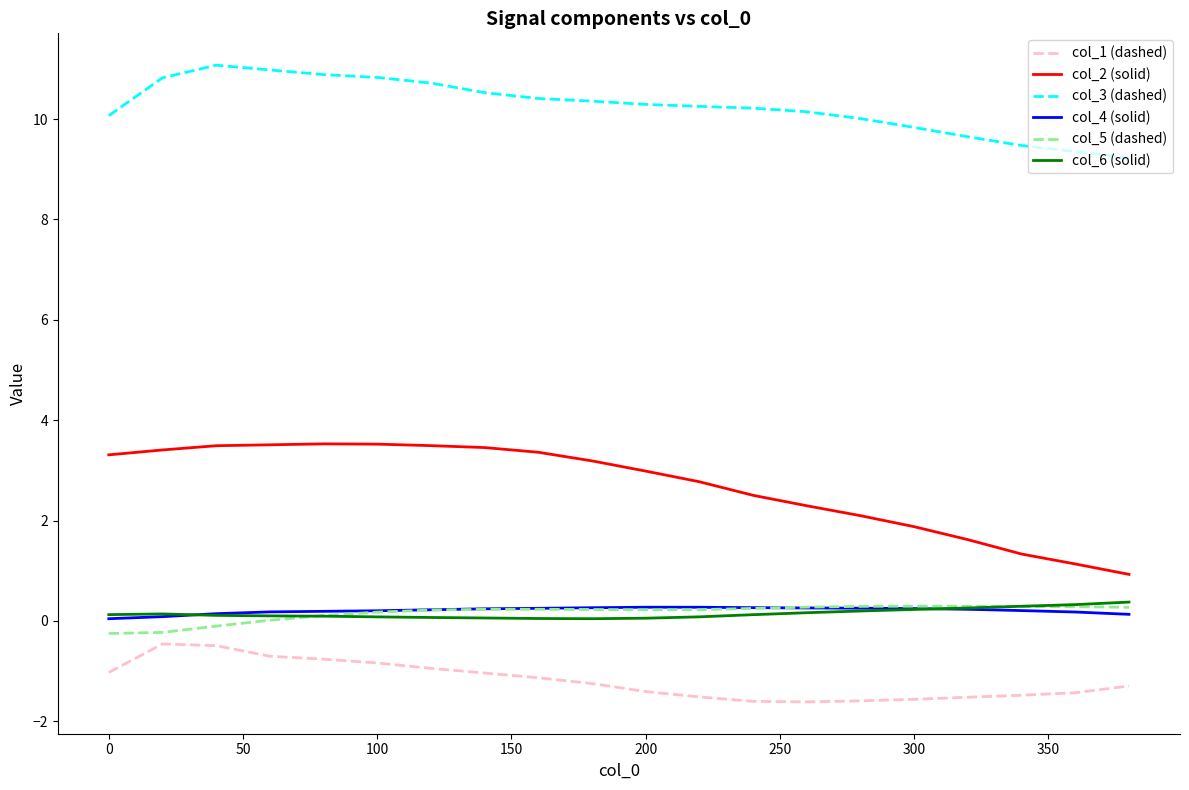

What is the highest value of the col_6 (solid) series?

0.4